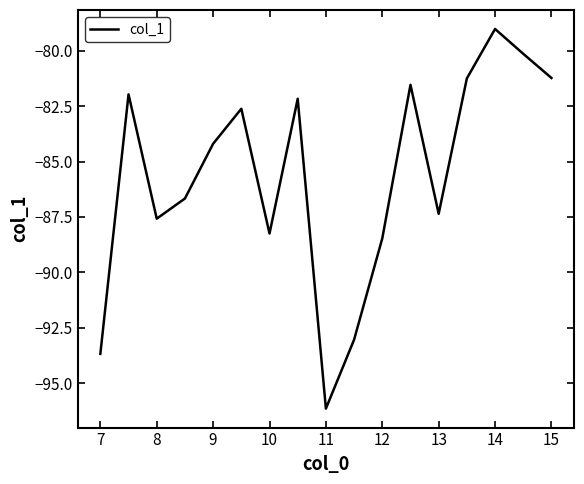

What is the maximum value shown in the chart?

-79.0